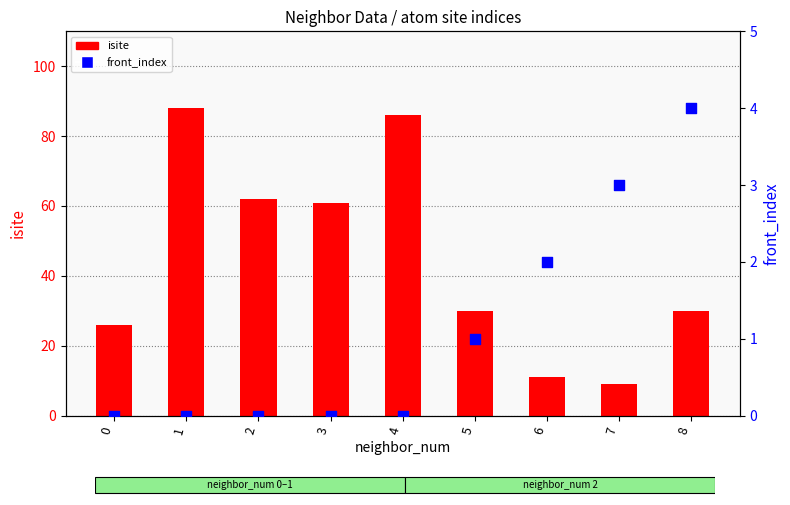

What is the total value across all series at 7?

12